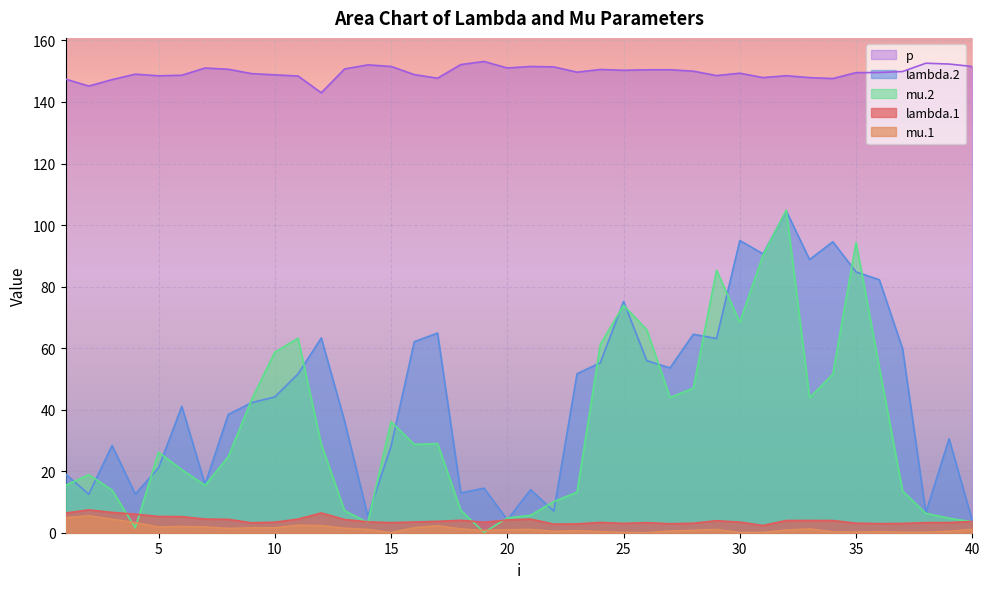

How many lines are shown in the chart?

5